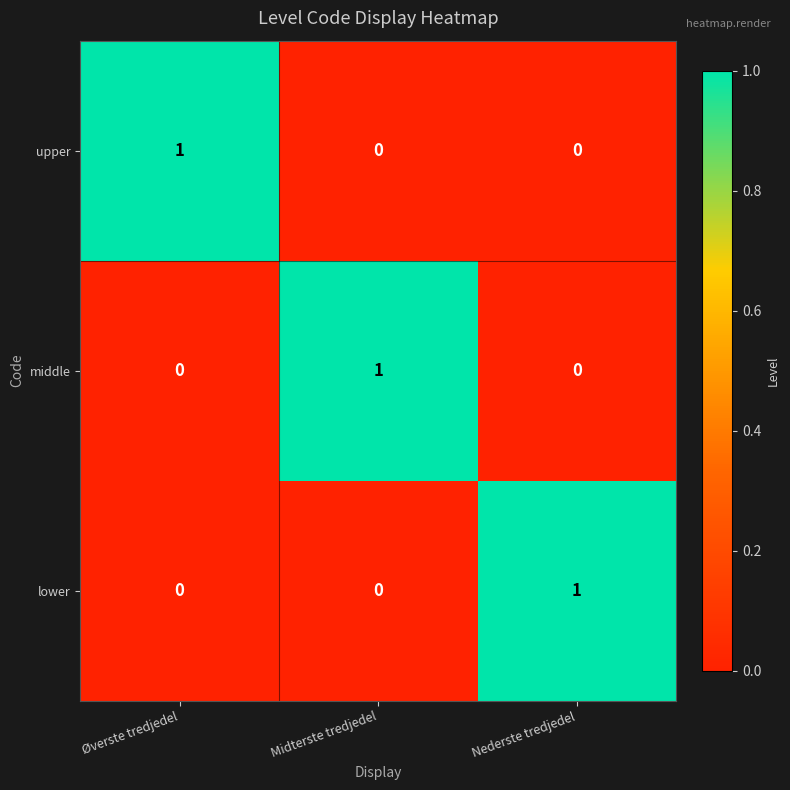

Count the lower values in the range 0 to 1.

3